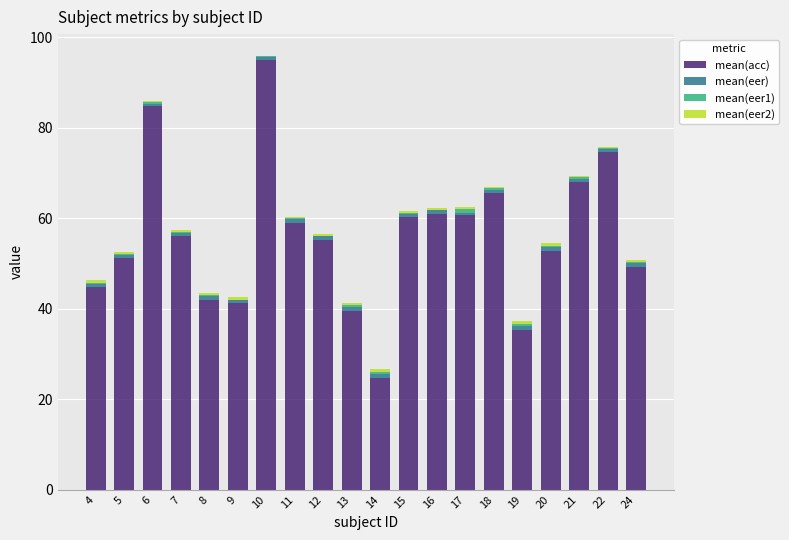

At which category is the sum across all series the highest?

10